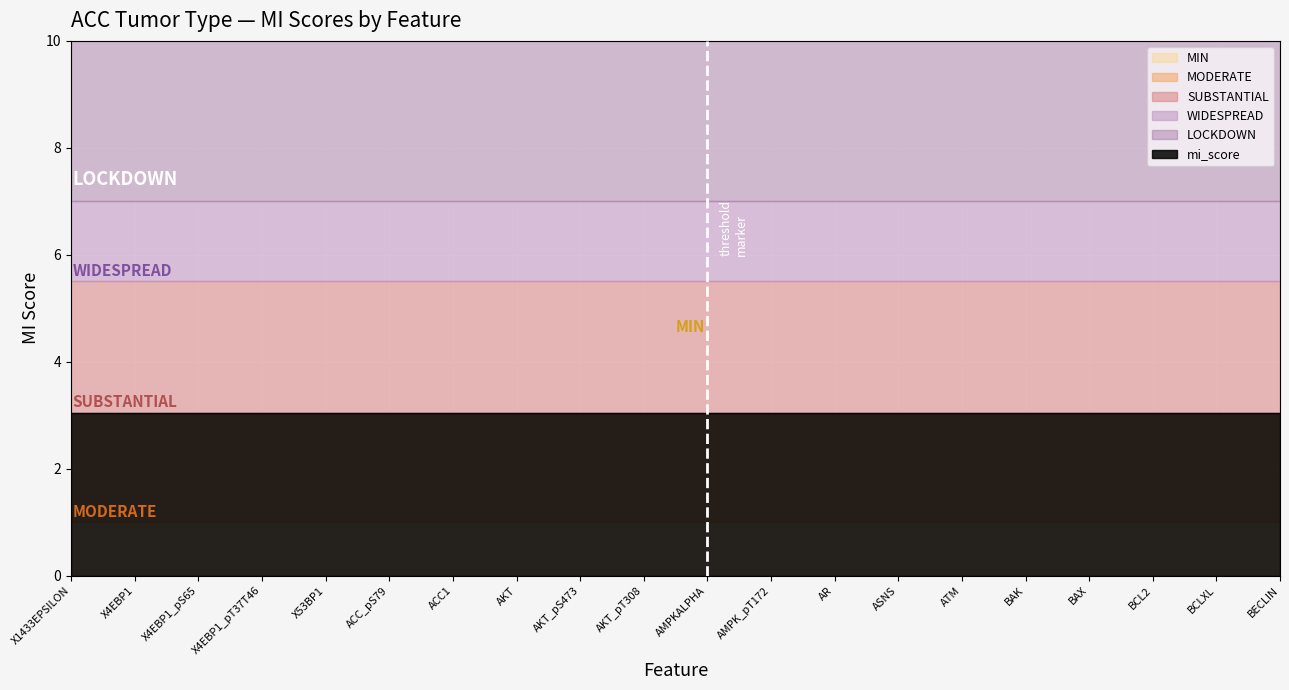

Which has a higher value, BCL2 or AKT?

BCL2